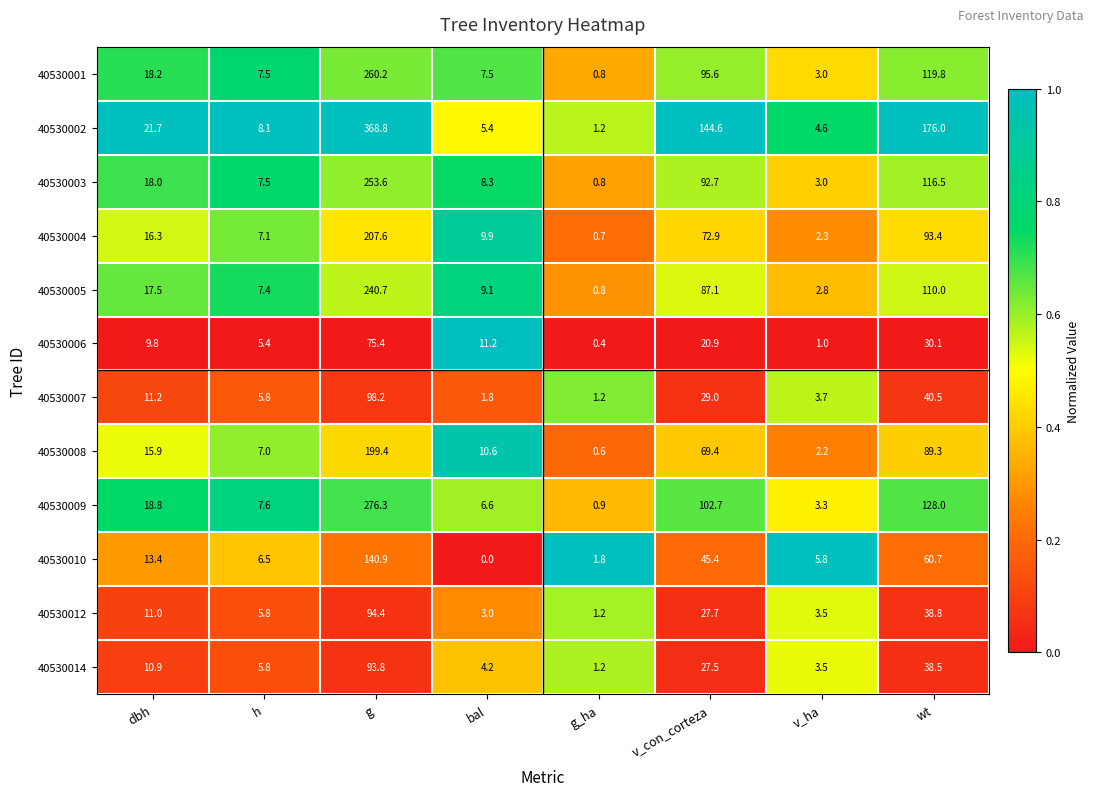

True or false: 40530001 has a value of 2.0 at v_ha.

False